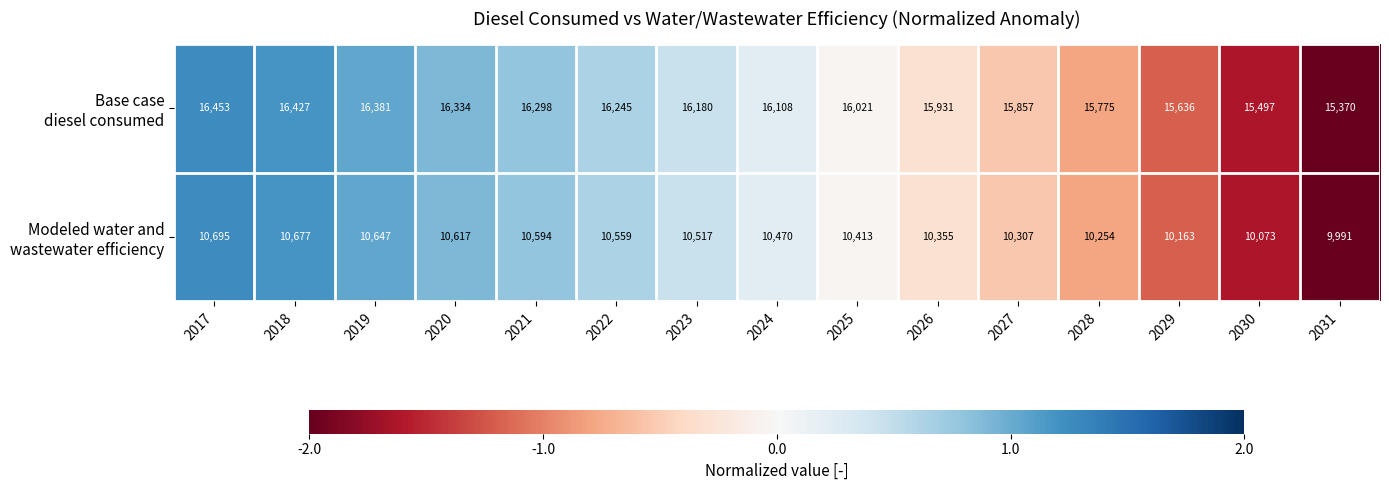

What is the spread (max minus min) of values at 2021?

5704